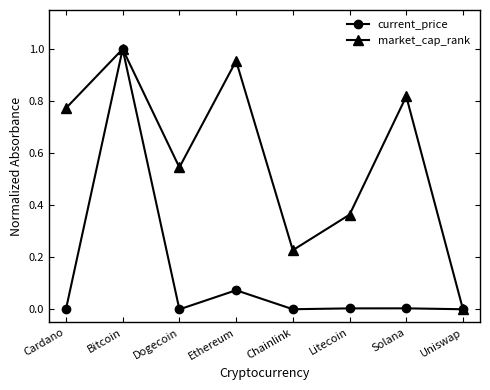

How many lines are shown in the chart?

2